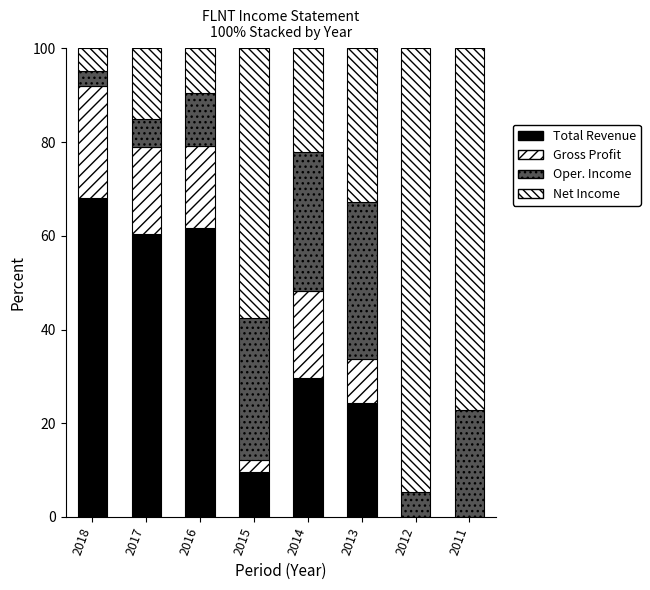

What is the total value across all series at 2015?

100.0